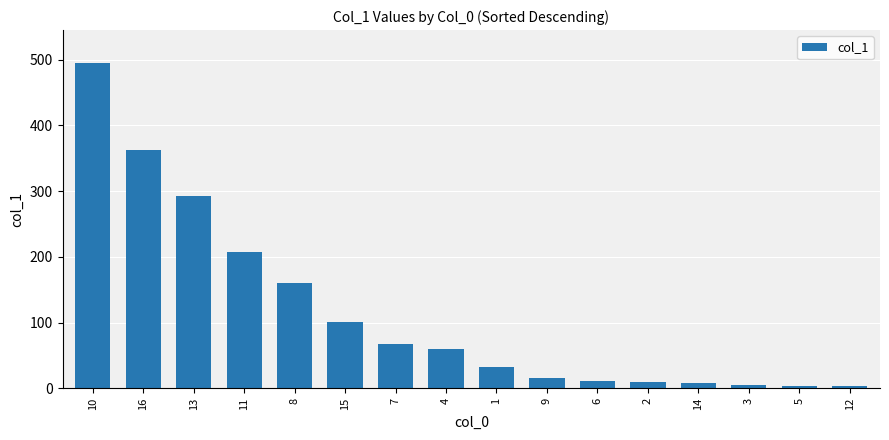

What is the change in value from 15 to 3?

-96.4